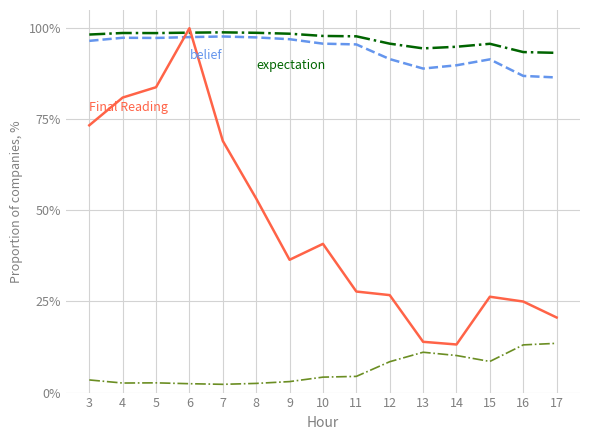

Is this an area chart (filled region under the line)?

No